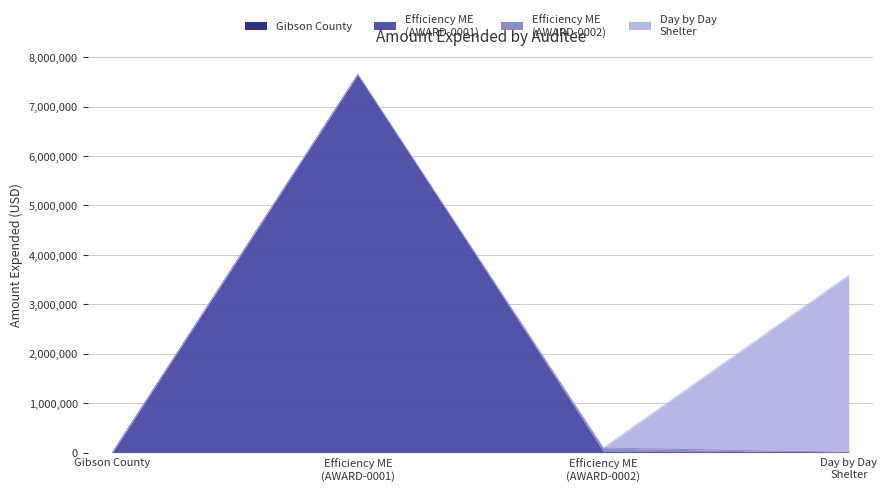

Reading right to left, what are all the values shown in this chart?

3587720	92096	7653104	0